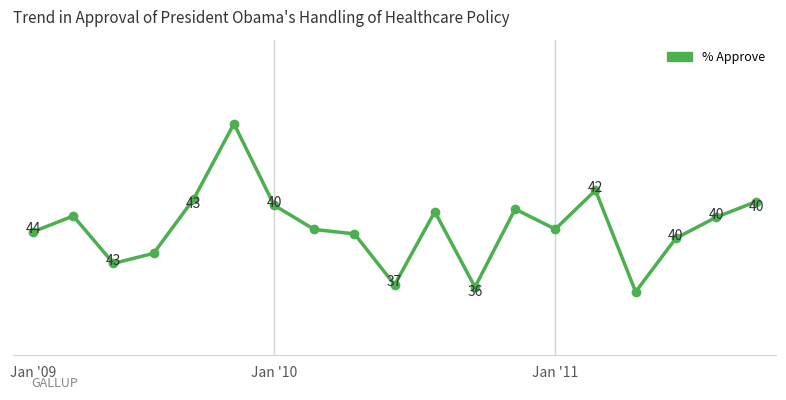

True or false: the data has more than 1 interior local peaks.

True